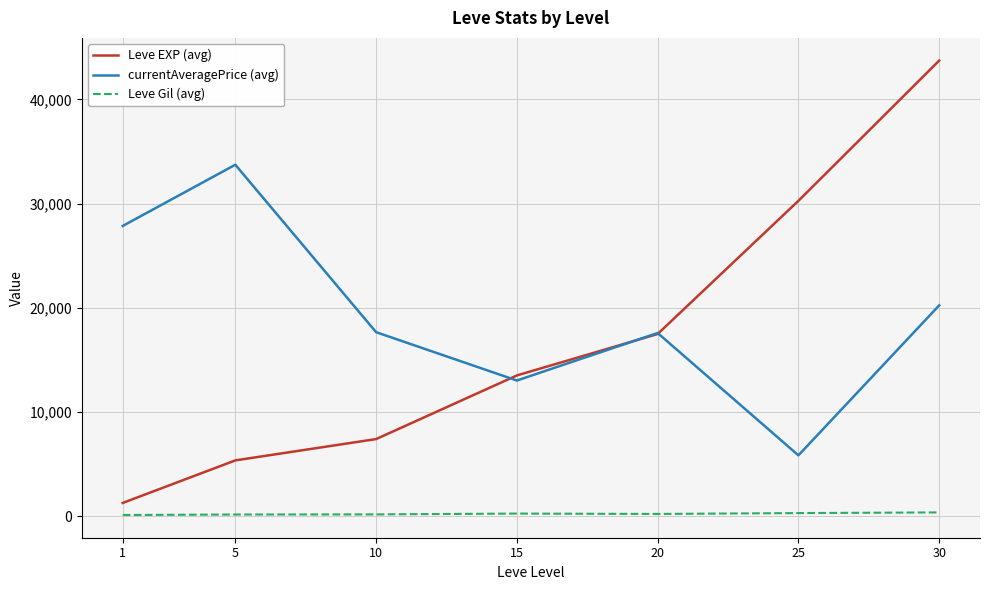

Which series has the largest total across all categories?

currentAveragePrice (avg)